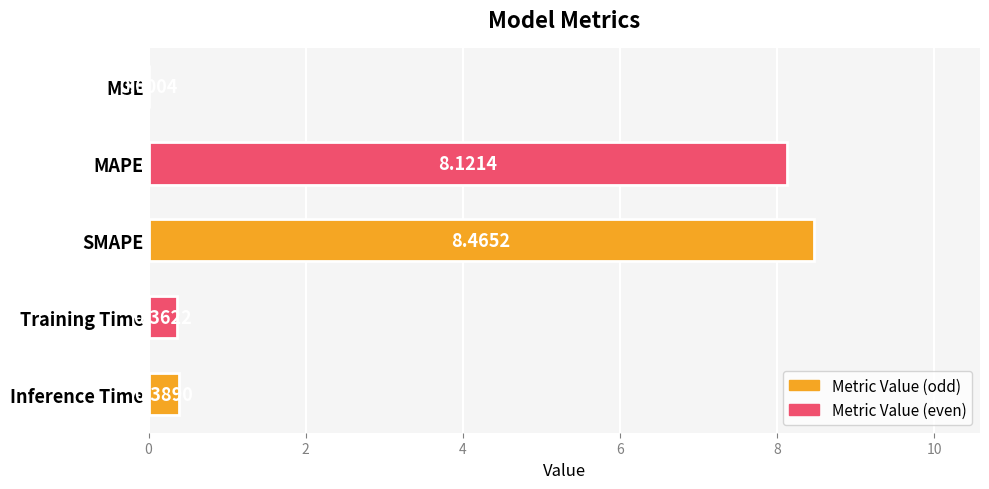

What is the sum of all values?

17.3